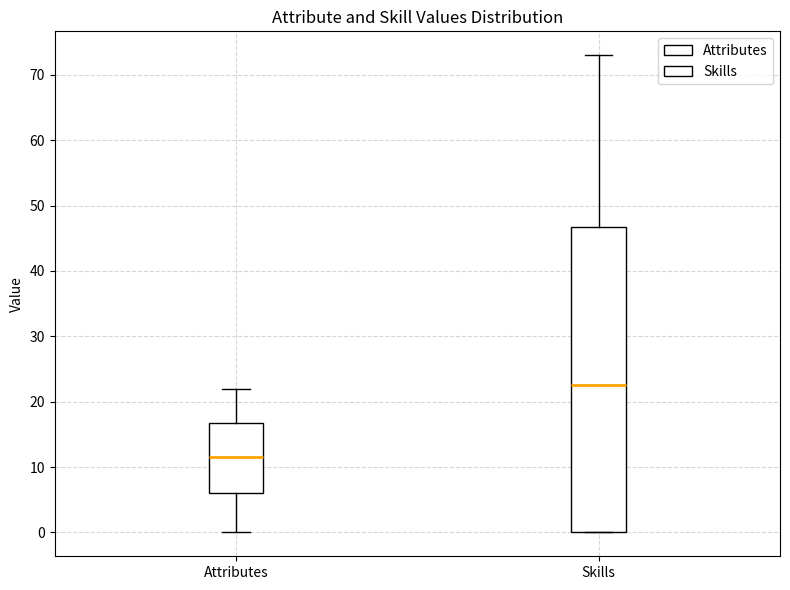

Reading left to right, read every box against the y-axis: the position of its median line, the range the box covers, and the ends of its whiskers. The values are not printed on the chart, so give them approximately, as read against the axis.

Attributes: median 12, box 6 to 17, whiskers 0 to 22
Skills: median 23, box 0 to 47, whiskers 0 to 73